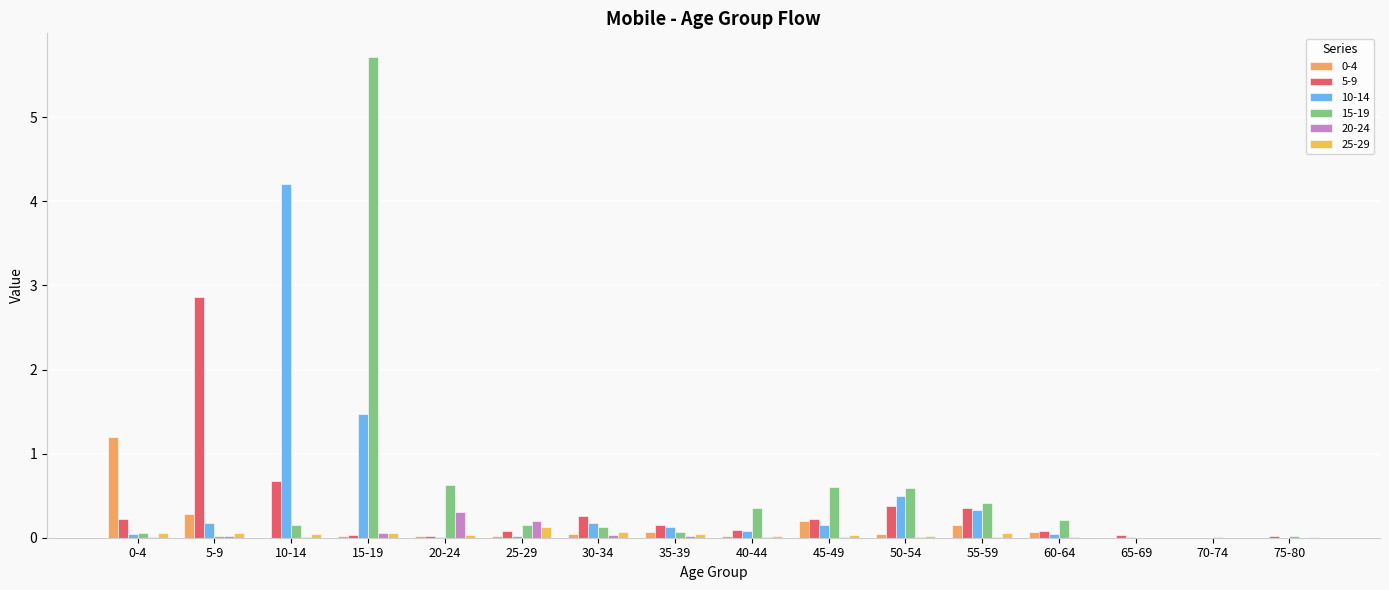

Does the chart contain stacked bars?

No